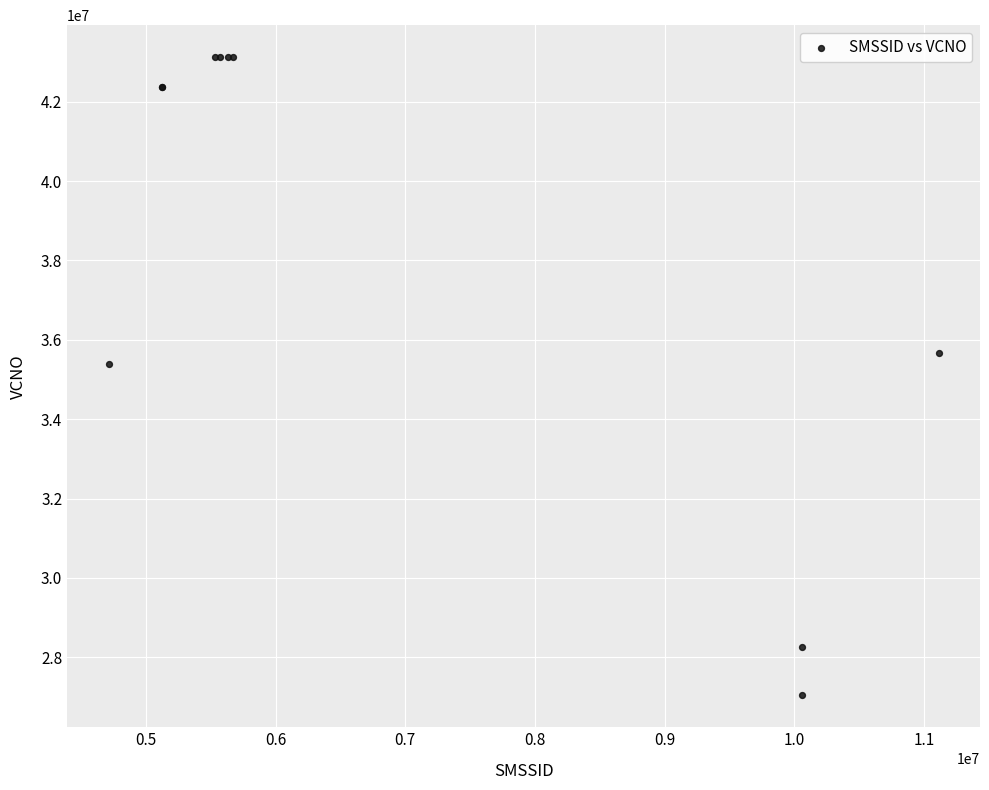

What Y value in the scatter plot is closest to 35083066?

35391143